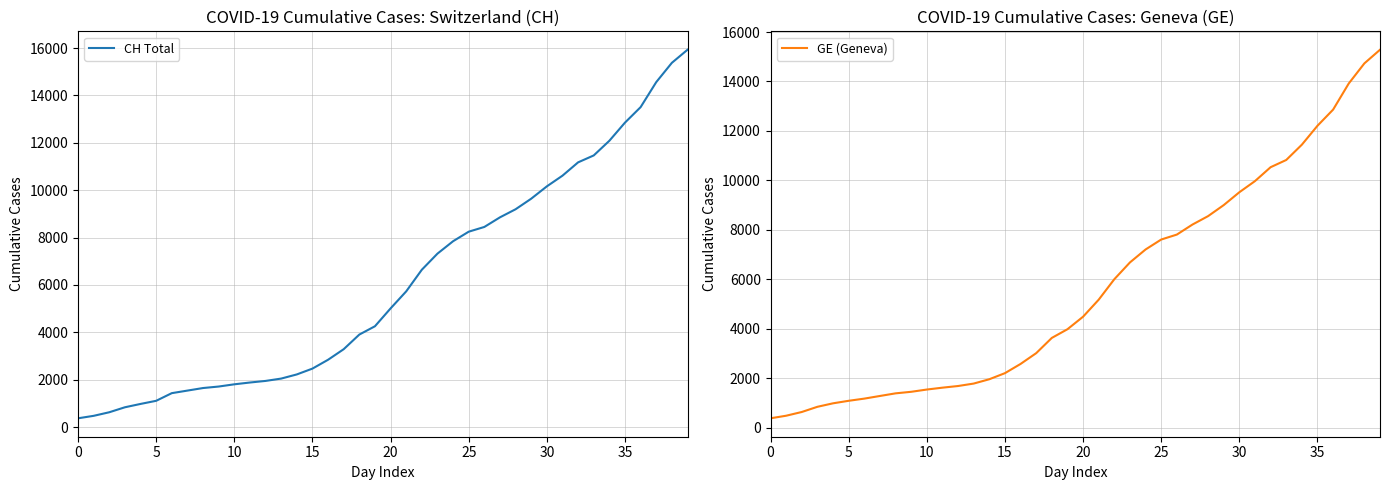

Does the chart display data point markers on the line(s)?

No